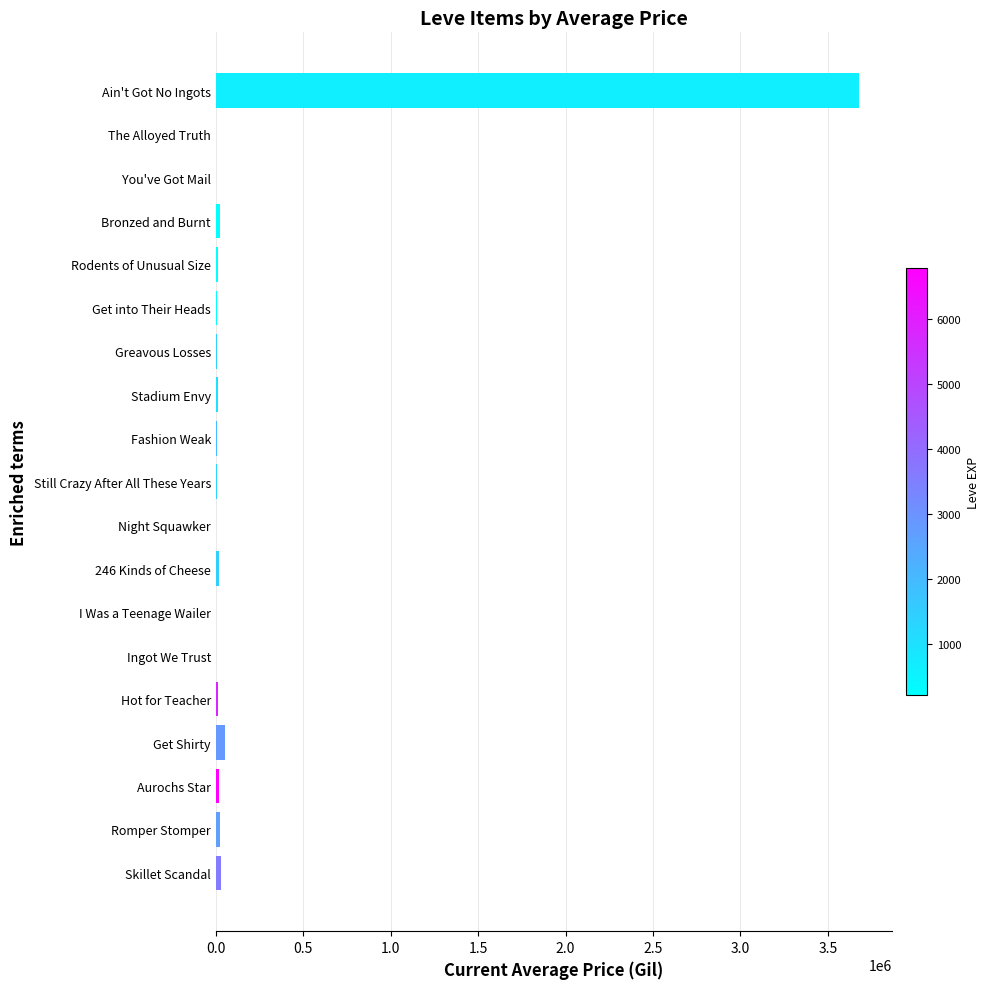

What is the sum of all values?

3917249.3